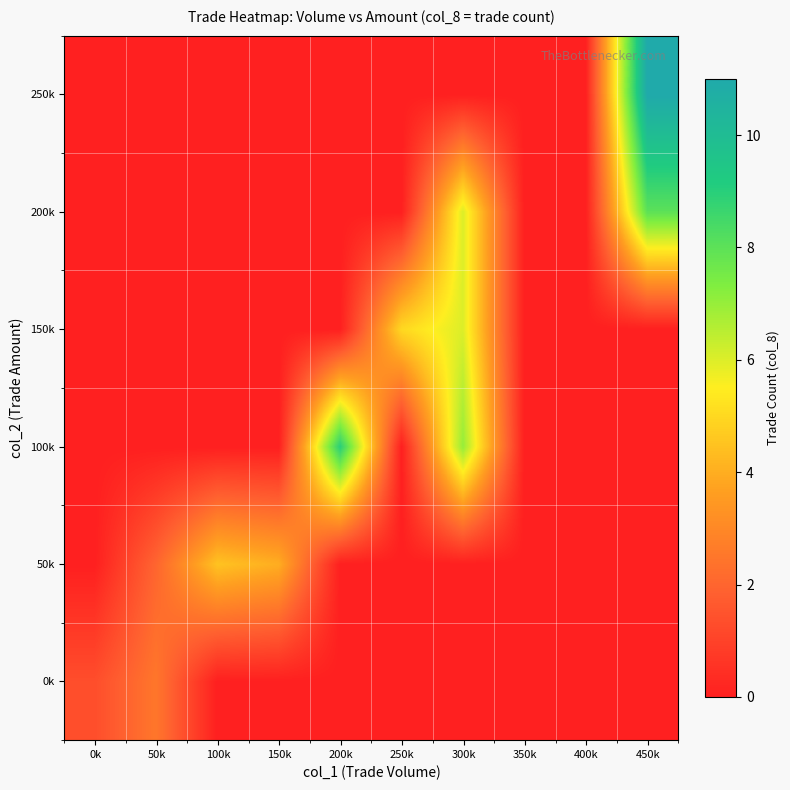

Reading left to right, extract all data points from this chart.

0k: 0k=1.3	50k=2.5	100k=0.0	150k=0.0	200k=0.0	250k=0.0	300k=0.0	350k=0.0	400k=0.0	450k=0.0
50k: 0k=0.0	50k=2.0	100k=4.5	150k=4.0	200k=0.0	250k=0.0	300k=0.0	350k=0.0	400k=0.0	450k=0.0
100k: 0k=0.0	50k=0.0	100k=0.0	150k=0.0	200k=9.0	250k=0.0	300k=7.0	350k=0.0	400k=0.0	450k=0.0
150k: 0k=0.0	50k=0.0	100k=0.0	150k=0.0	200k=0.0	250k=5.0	300k=6.0	350k=0.0	400k=0.0	450k=0.0
200k: 0k=0.0	50k=0.0	100k=0.0	150k=0.0	200k=0.0	250k=0.0	300k=6.0	350k=0.0	400k=0.0	450k=8.0
250k: 0k=0.0	50k=0.0	100k=0.0	150k=0.0	200k=0.0	250k=0.0	300k=0.0	350k=0.0	400k=0.0	450k=11.0